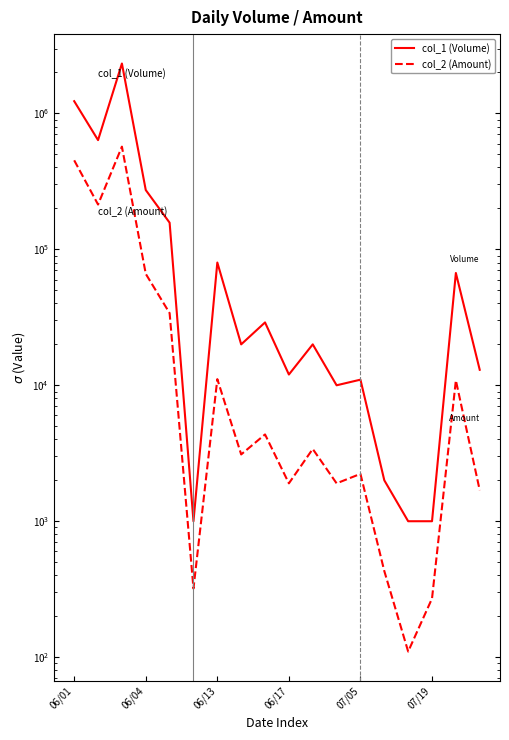

The col_2 (Amount) series shows 15375 at 06/13. True or false?

False